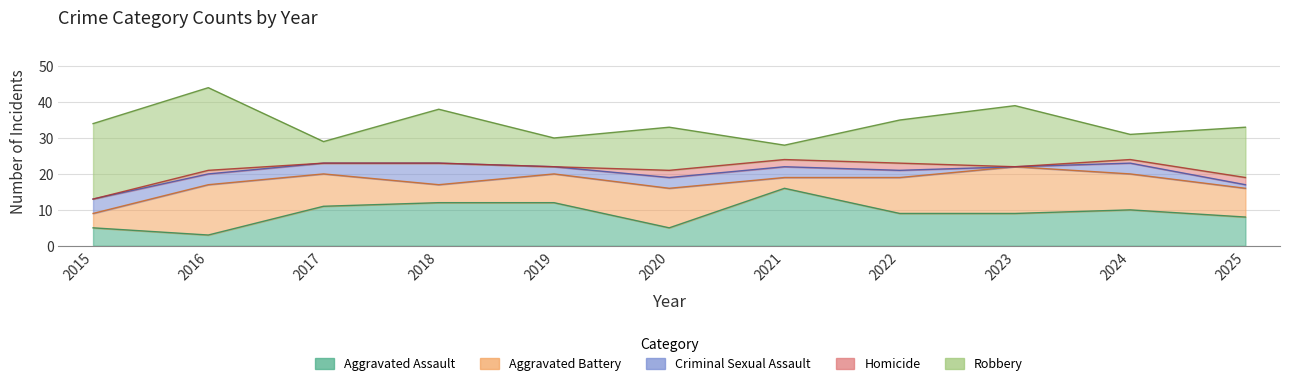

How many data points in Criminal Sexual Assault are less than 3?

4